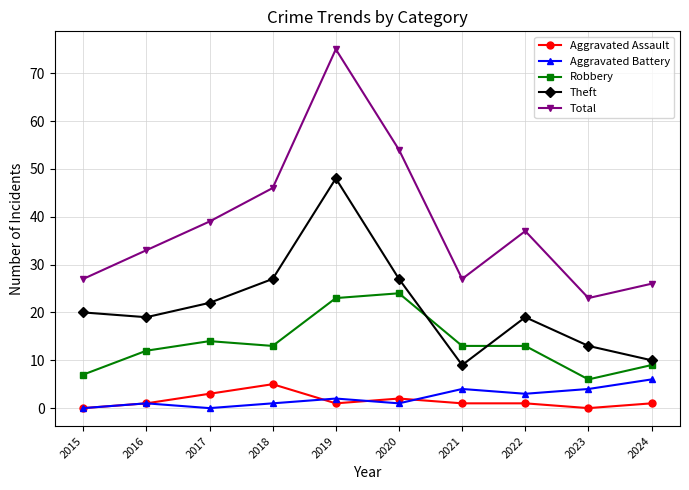

Is the value of Total at 2015 greater than the value of Theft at 2021?

Yes